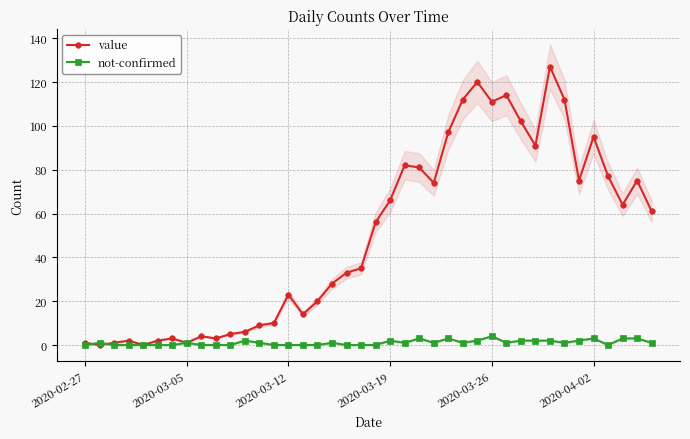

Read the value value at 8.

4